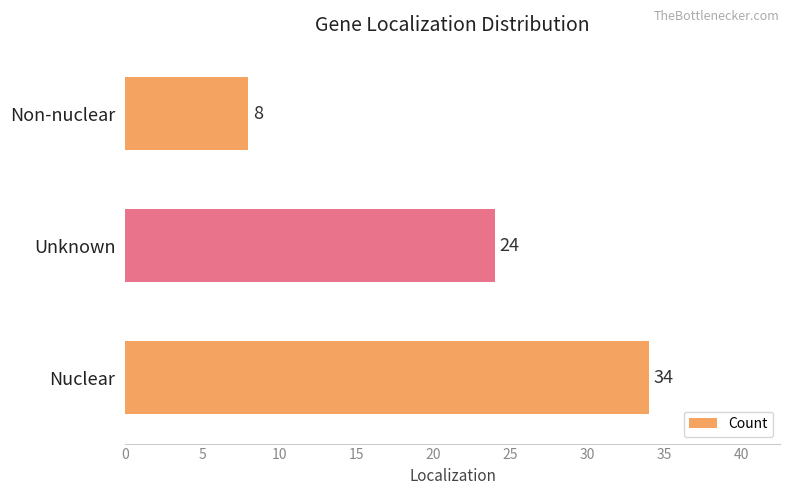

Reading bottom to top, what are all the values shown in this chart?

34	24	8